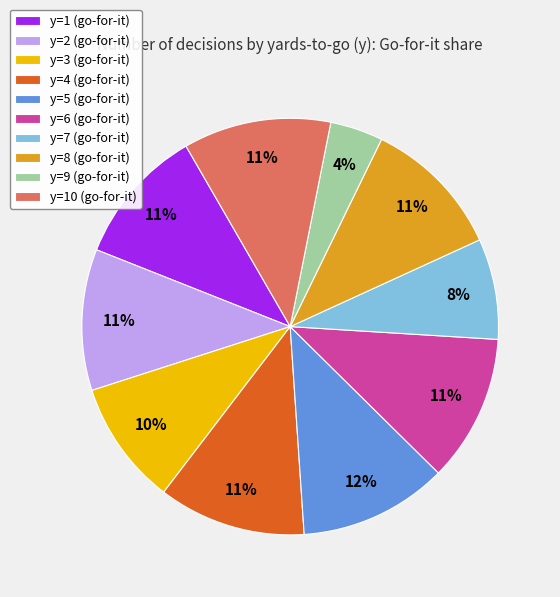

Is it true that y=10 (go-for-it) is 18% of the pie?

False